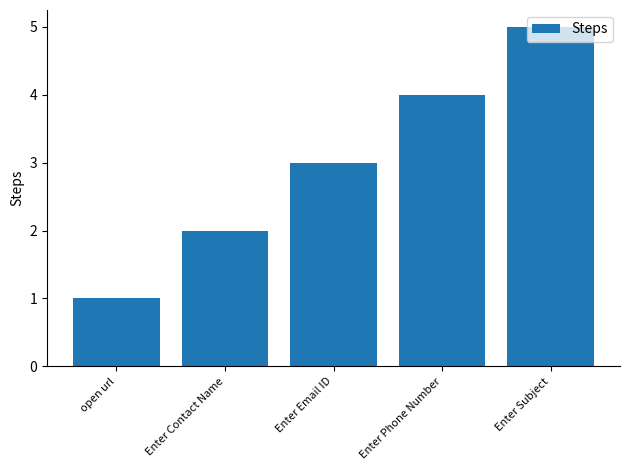

Is it true that the value at Enter Email ID is 3?

True